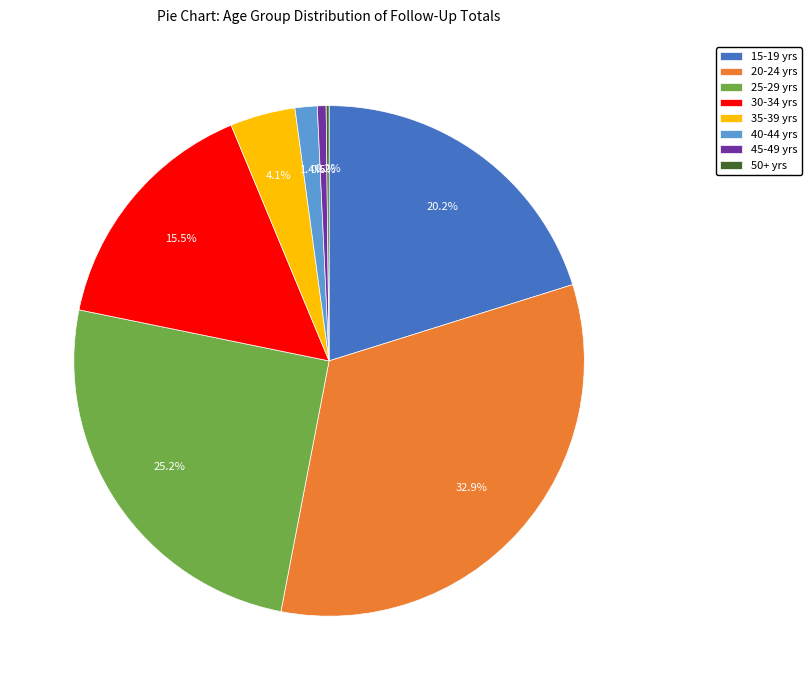

Combined, do 25-29 yrs and 40-44 yrs account for over 50%?

No